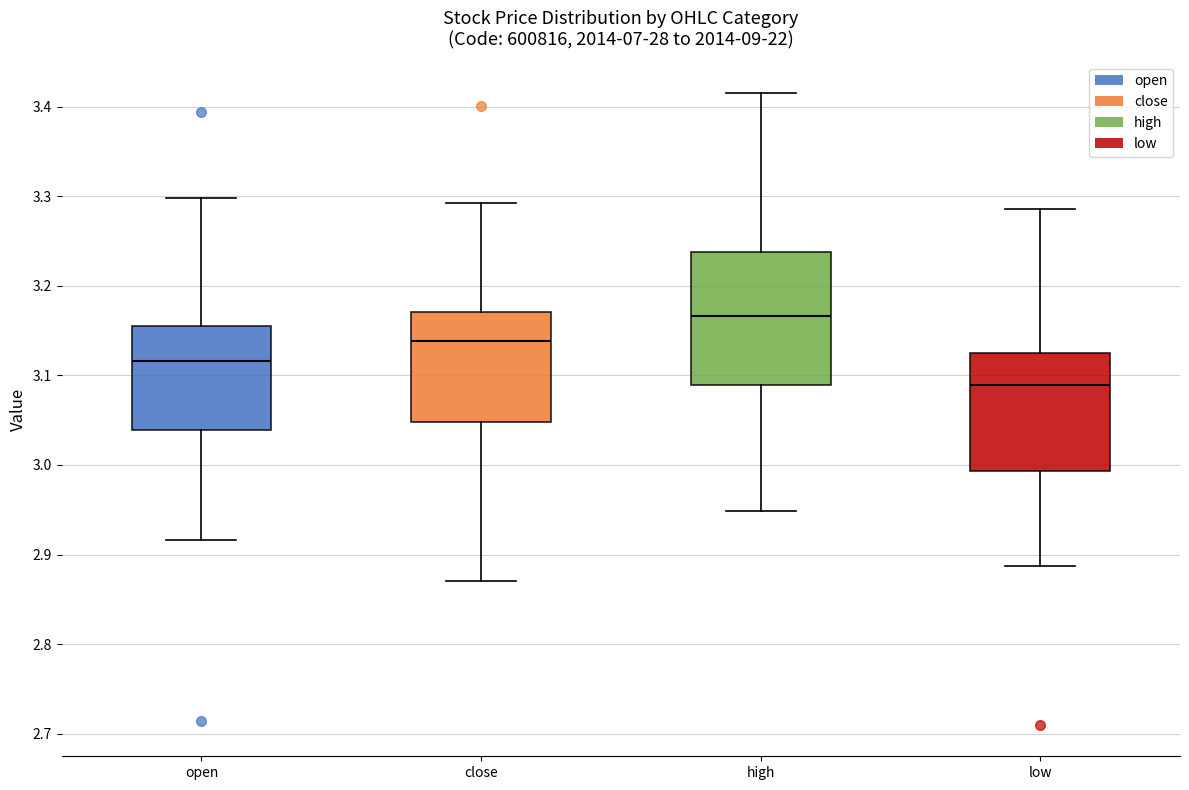

Where is the upper edge of the box for close on the y-axis? The values are not printed on the chart, so give them approximately, as read against the axis.

3.17